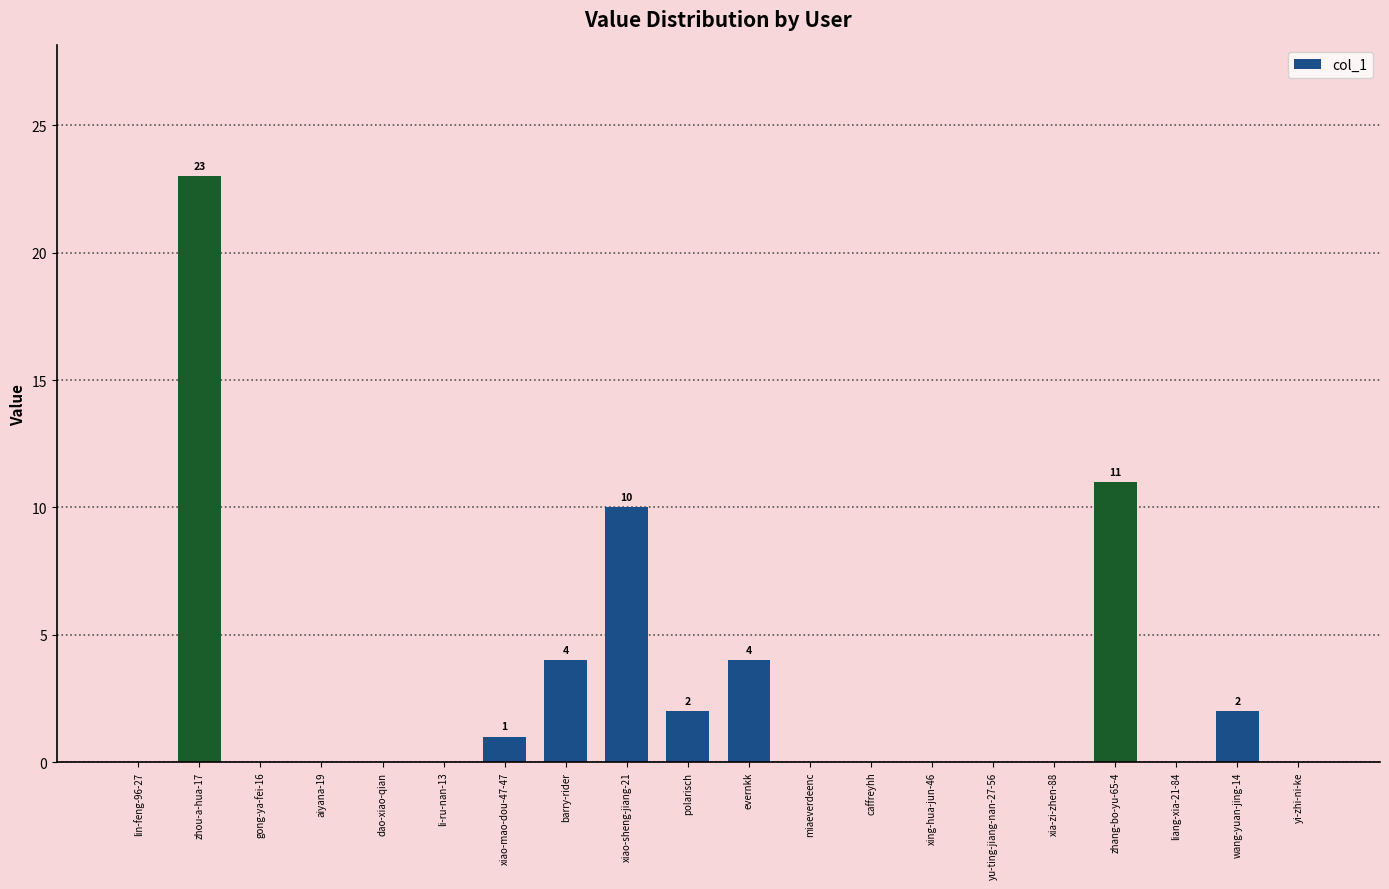

How many data points does each series have?

20